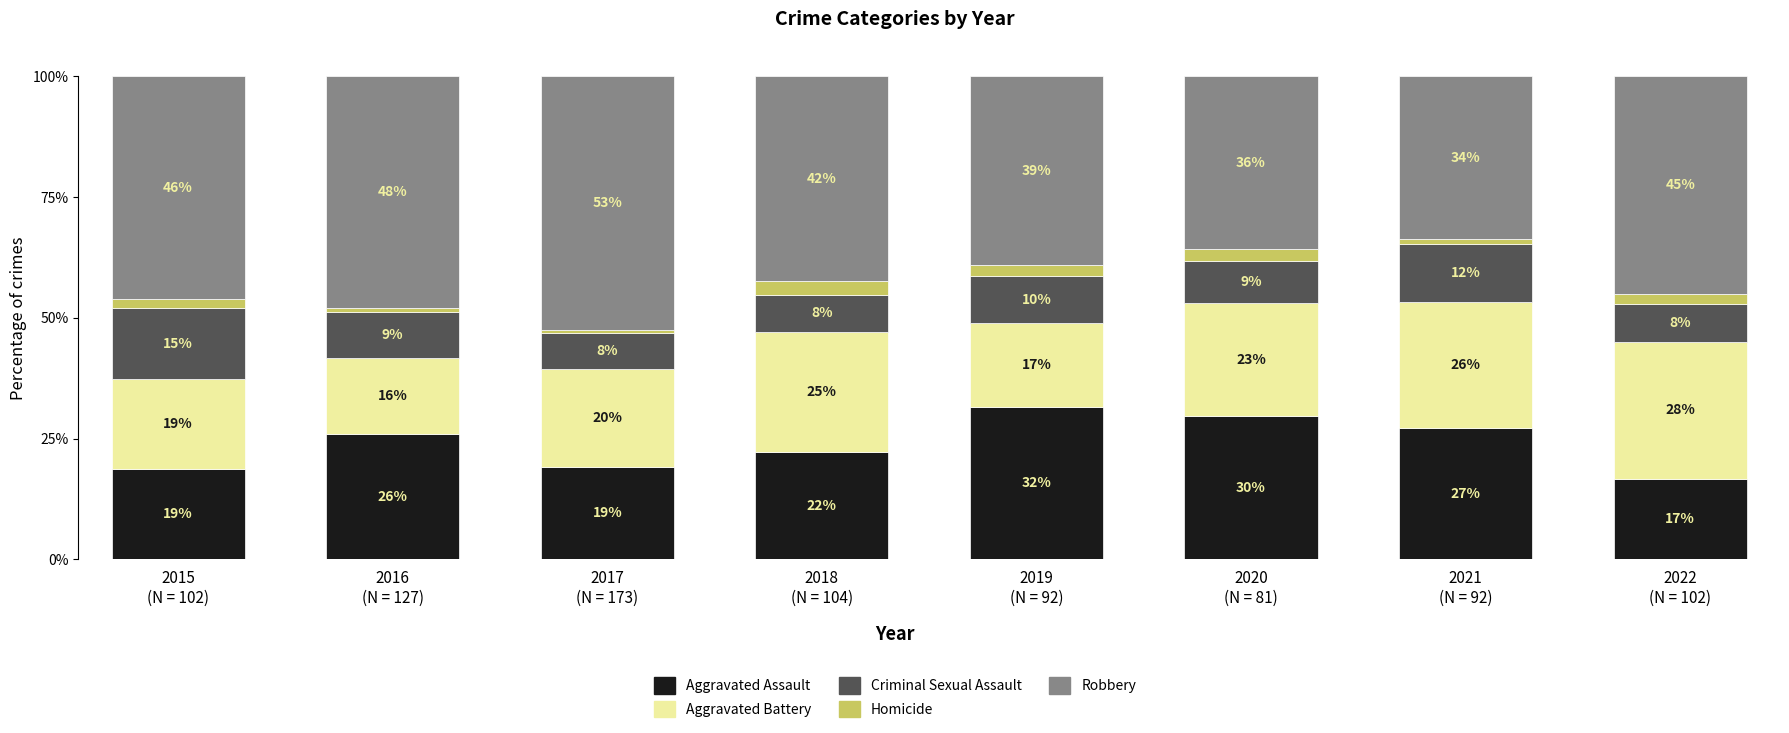

What is the difference between the second highest and minimum values in the Homicide series?

1